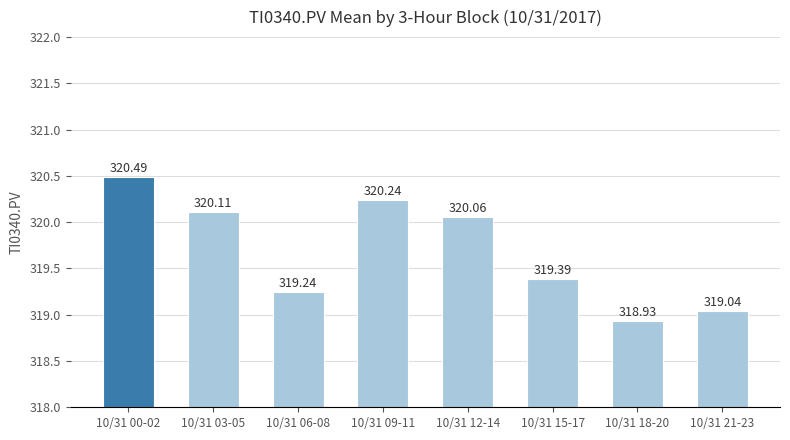

Are the bars horizontal?

No